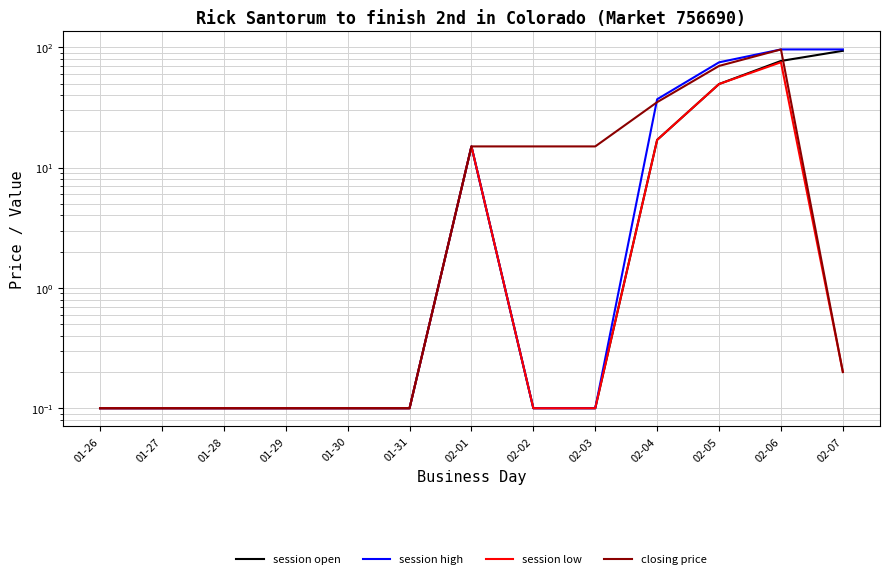

Reading left to right, transcribe all the data shown in this chart.

session open: 0.1	0.1	0.1	0.1	0.1	0.1	15.0	0.1	0.1	17.0	49.5	77.0	93.5
session high: 0.1	0.1	0.1	0.1	0.1	0.1	15.0	0.1	0.1	37.0	75.0	96.0	96.0
session low: 0.1	0.1	0.1	0.1	0.1	0.1	15.0	0.1	0.1	17.0	49.5	75.1	0.2
closing price: 0.1	0.1	0.1	0.1	0.1	0.1	15.0	15.0	15.0	35.0	70.0	96.0	0.2